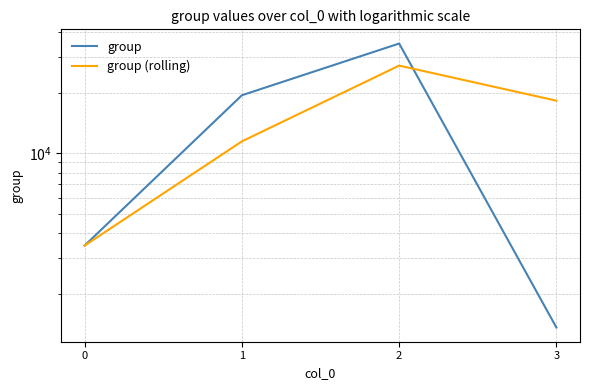

List the series in order of their peak value, lowest first.

group (rolling), group